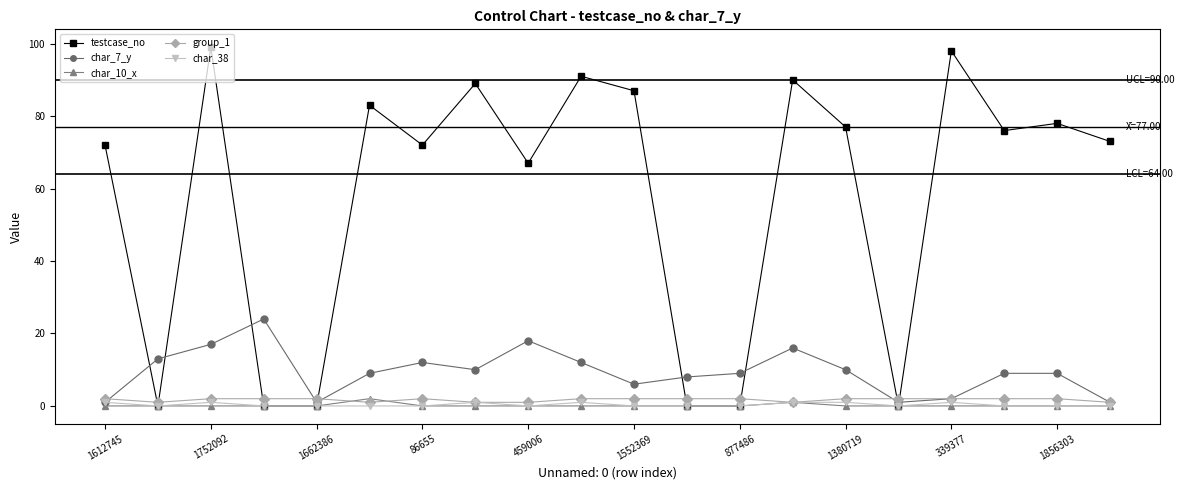

True or false: testcase_no has more than 1 interior local peaks.

True